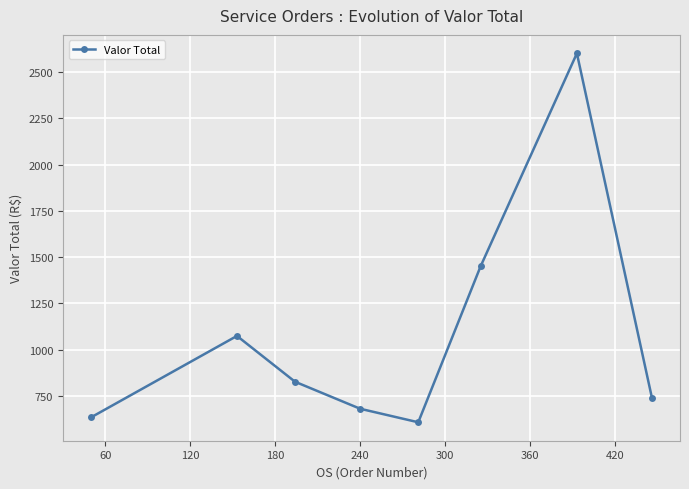

How many points are lower than both their immediate neighbors (excluding endpoints)?

1